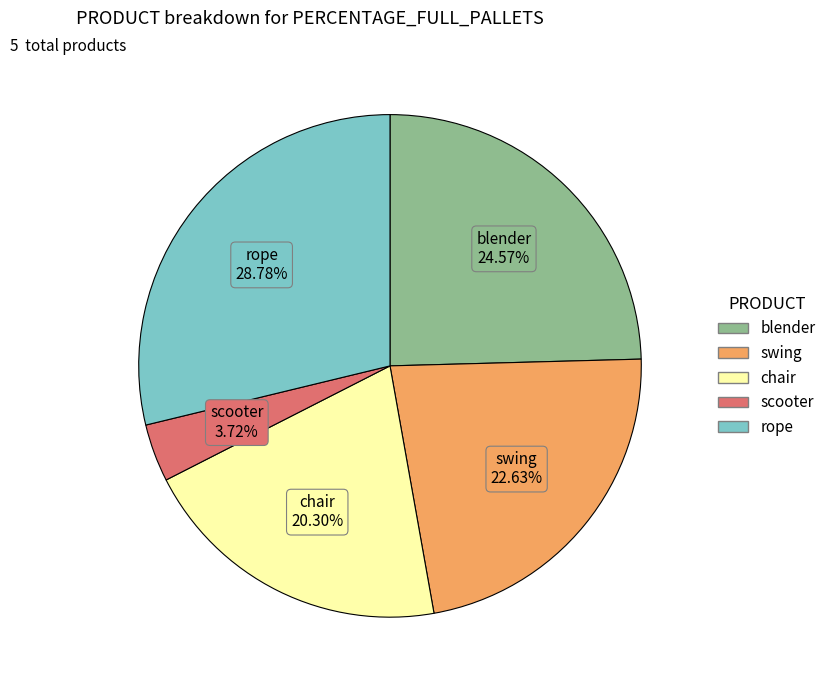

How many slices are in this pie chart?

5